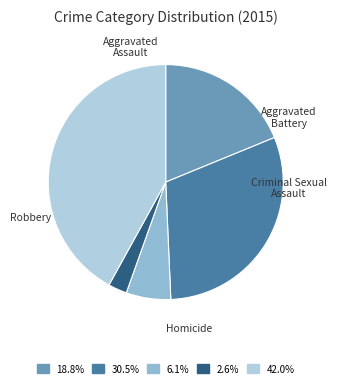

To the nearest percent, what is the combined percentage of Aggravated Assault and Criminal Sexual Assault?

25%